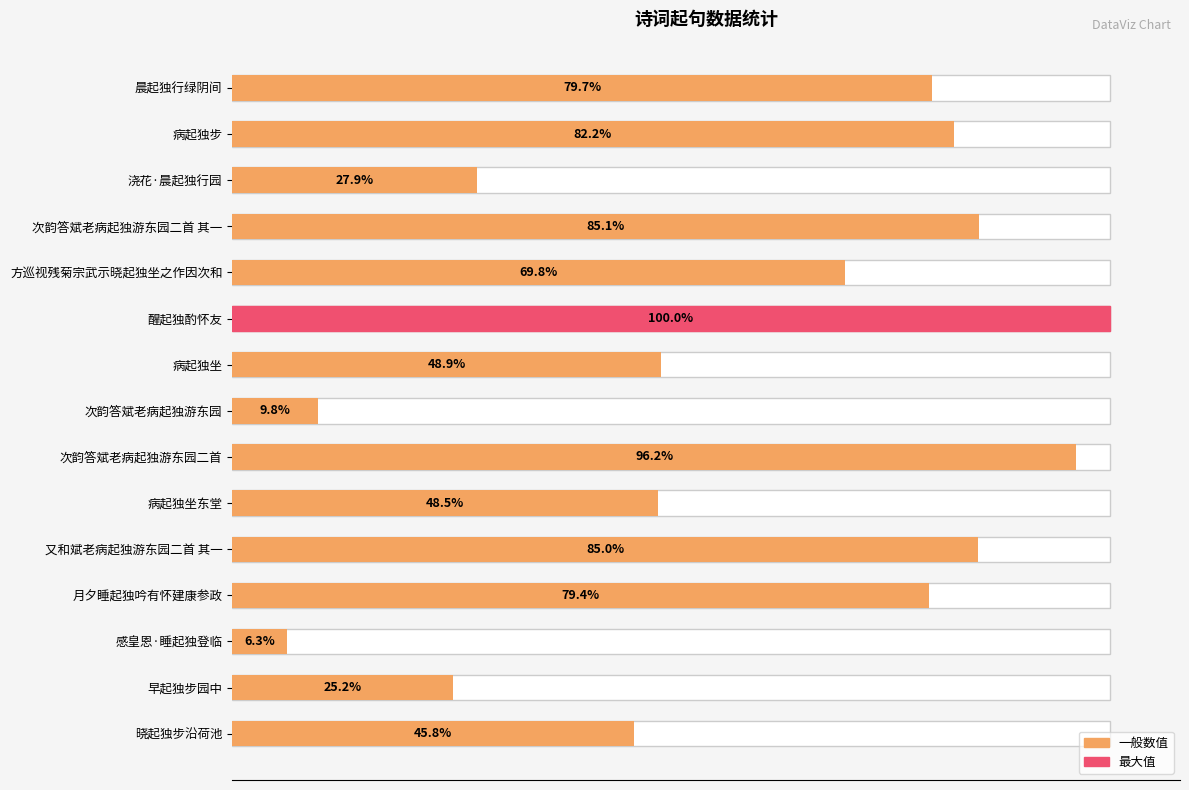

What position from the right is 月夕睡起独吟有怀建康参政?

4